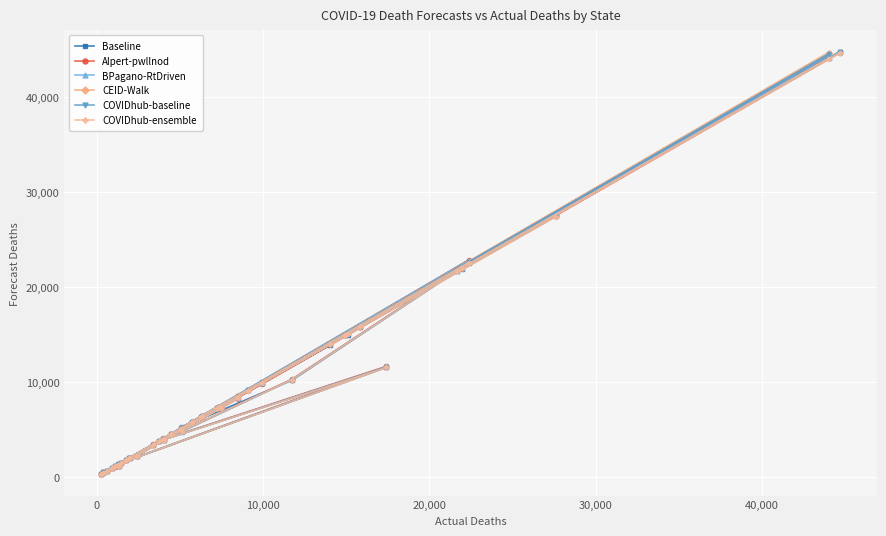

What is the value of the CEID-Walk point at the 26th from the left?

8522.5